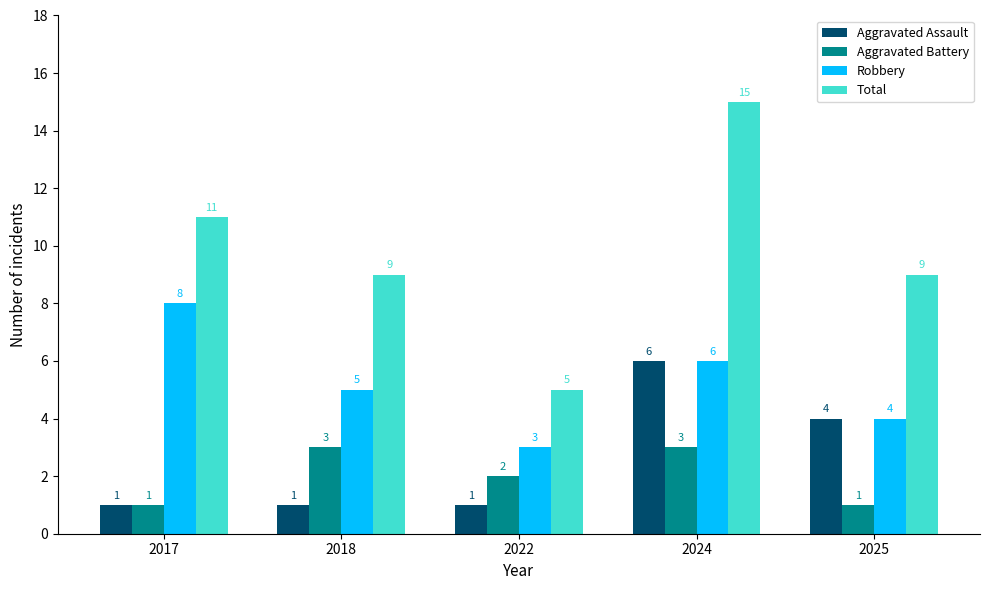

How many data points in Aggravated Assault are above 1?

2